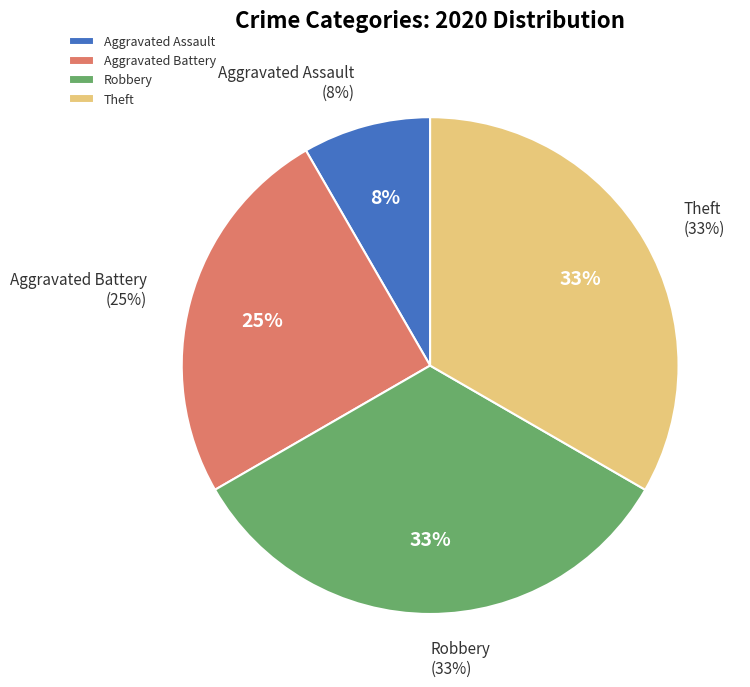

To the nearest percent, what is the combined percentage of Theft and Aggravated Battery?

58%